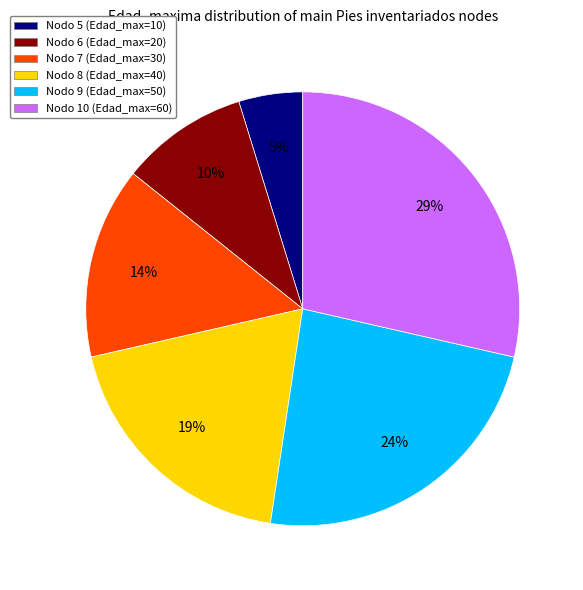

Rank the categories by value from highest to lowest.

Nodo 10 (Edad_max=60), Nodo 9 (Edad_max=50), Nodo 8 (Edad_max=40), Nodo 7 (Edad_max=30), Nodo 6 (Edad_max=20), Nodo 5 (Edad_max=10)